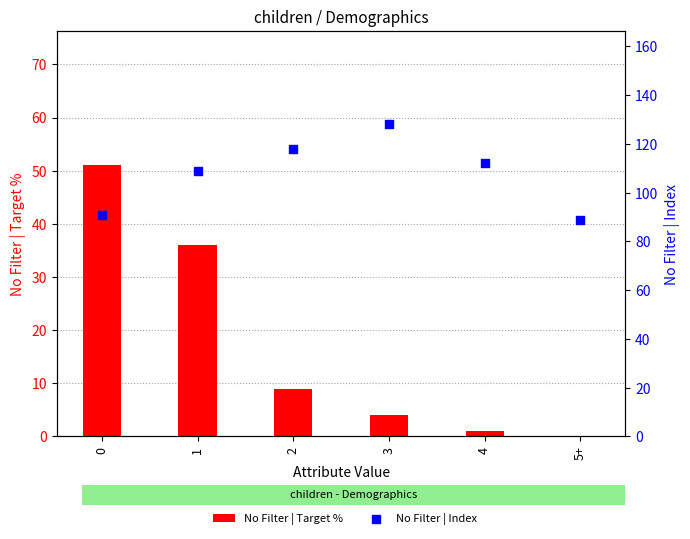

Which series contains the lowest Y value?

No Filter | Target %